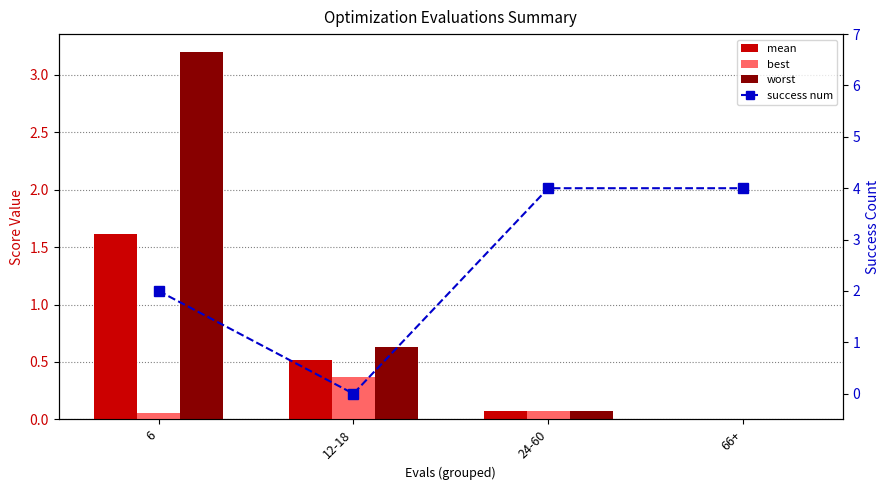

Rank the categories by mean value from lowest to highest.

66+, 24-60, 12-18, 6